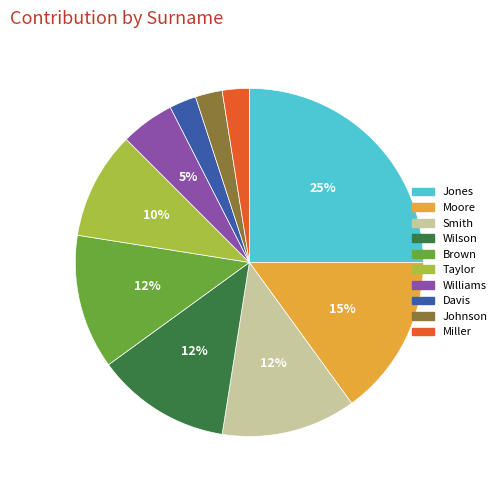

To the nearest percent, what portion does Davis represent?

3%